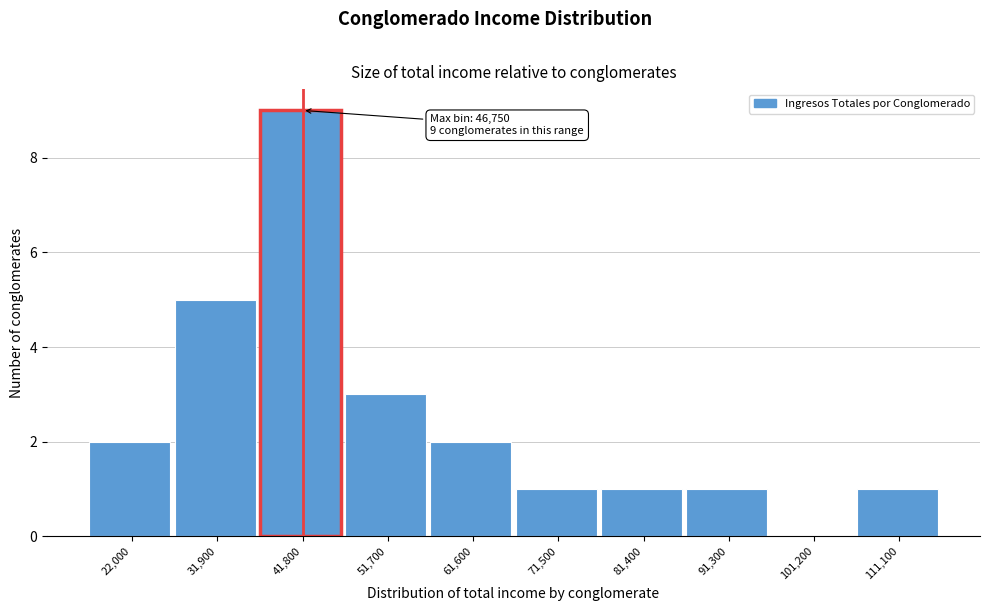

Reading right to left, transcribe all the data shown in this chart.

111,100=1	101,200=0	91,300=1	81,400=1	71,500=1	61,600=2	51,700=3	41,800=9	31,900=5	22,000=2